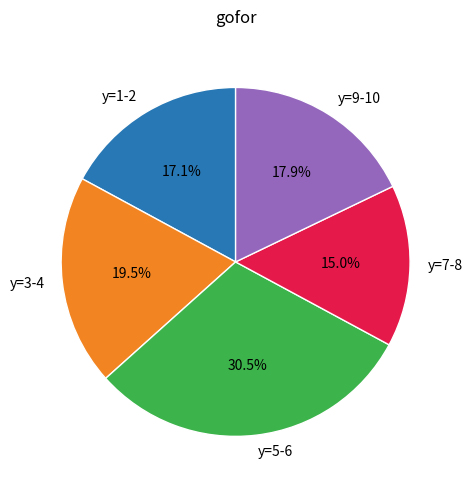

Between y=5-6 and y=9-10, which is larger?

y=5-6